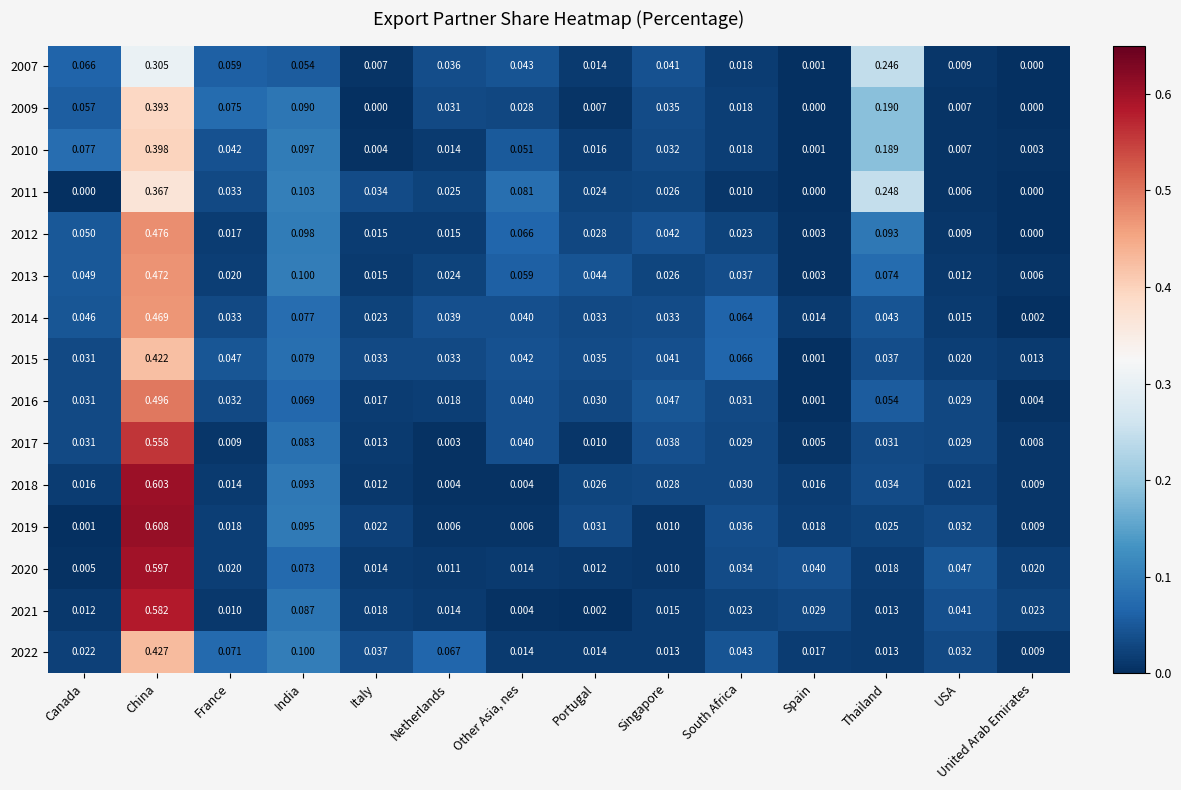

At how many categories does at least one series exceed 0?

14